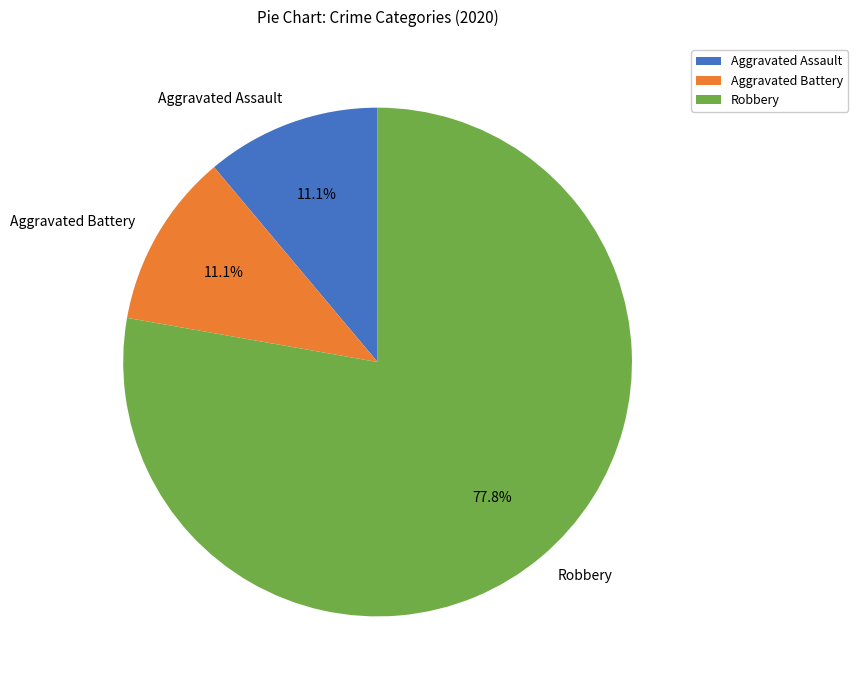

The Aggravated Assault slice represents 11% of the pie. True or false?

True